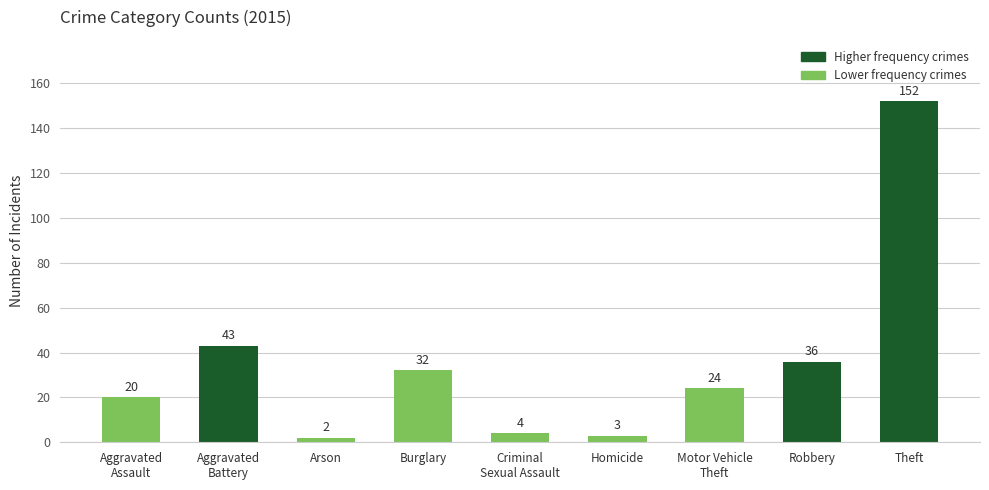

The chart shows a value of 152 at Theft. True or false?

True